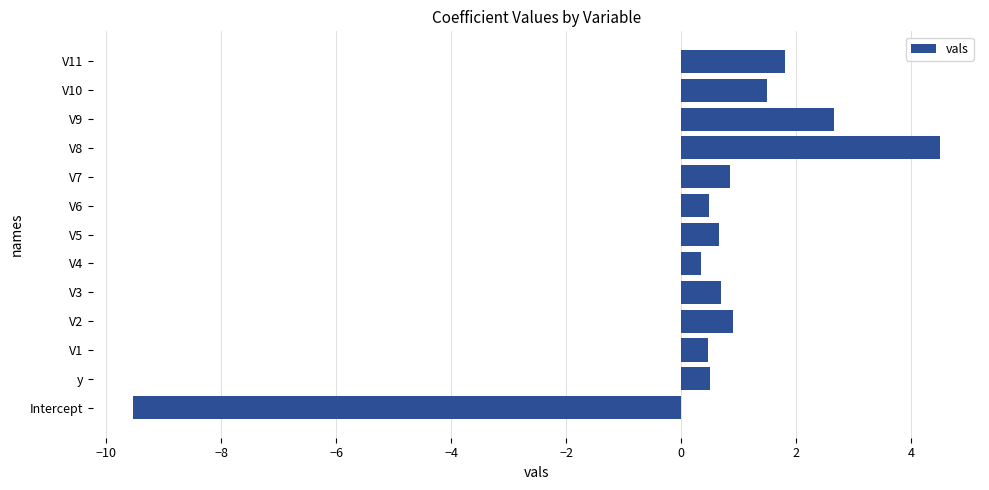

The chart shows a value of 4.5 at V8. True or false?

True